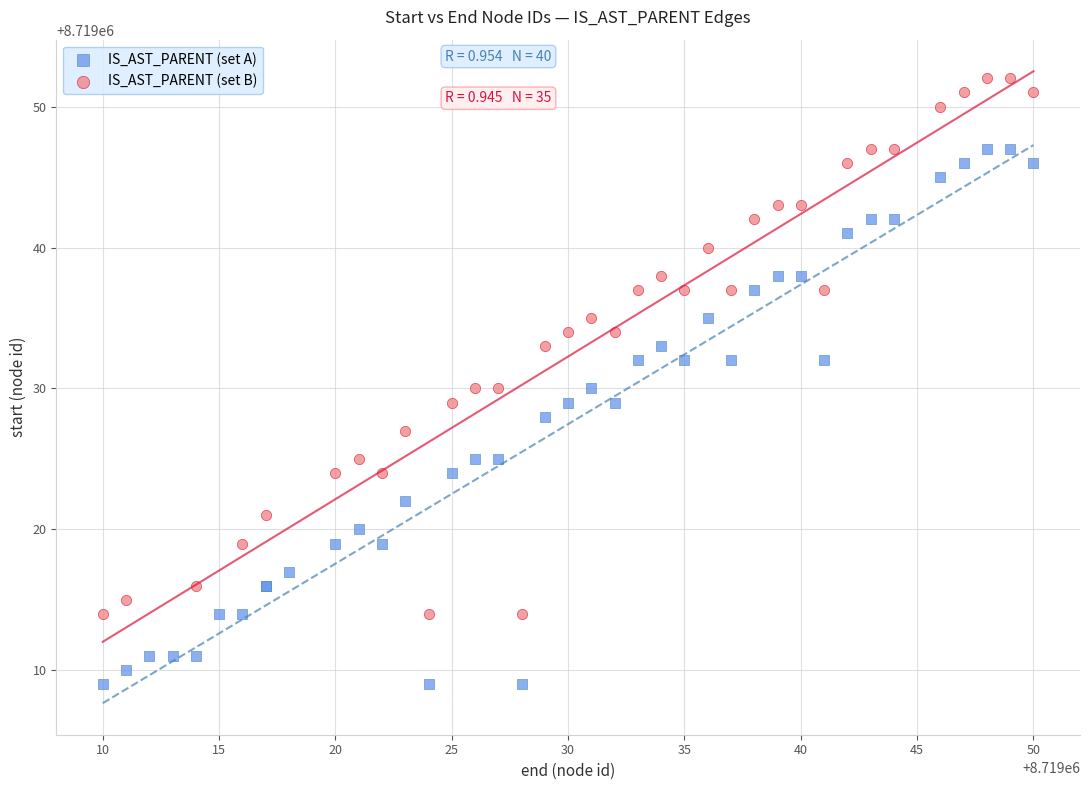

Which series contains the lowest Y value?

IS_AST_PARENT (set A)